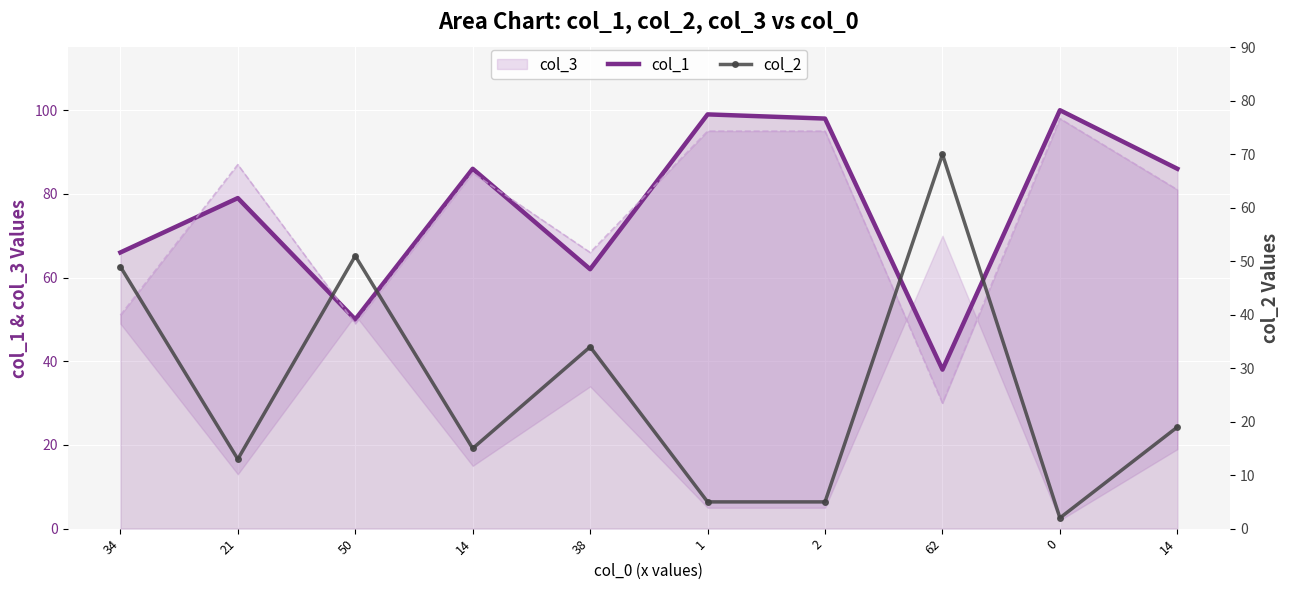

How many data points in col_1 are above 86?

3